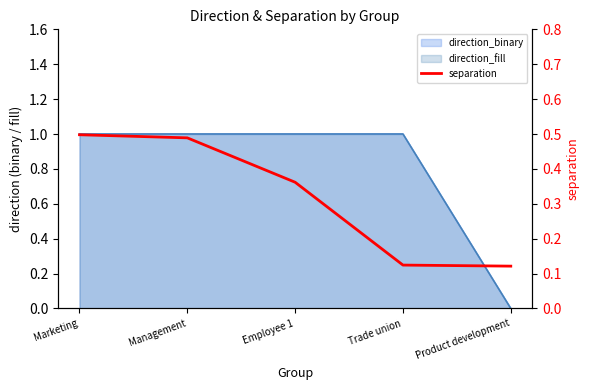

What is the approximate value at Management?

0.5